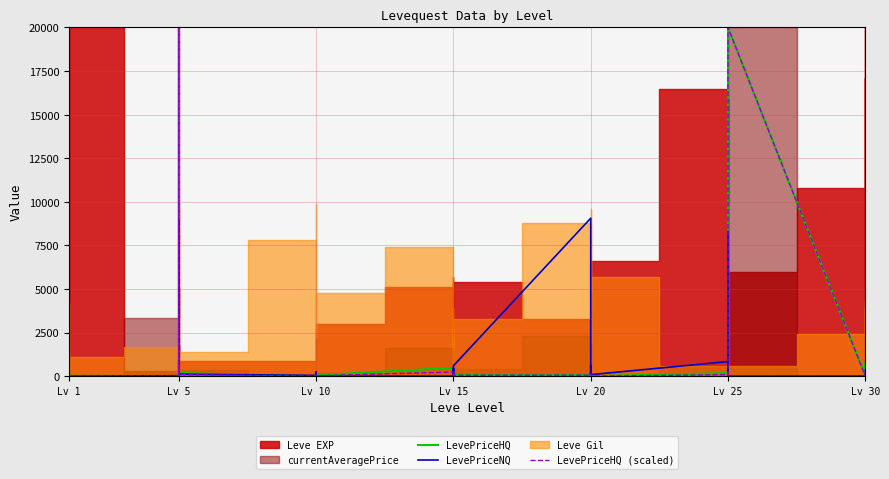

What is the maximum value for LevePriceHQ (scaled)?

20000.0